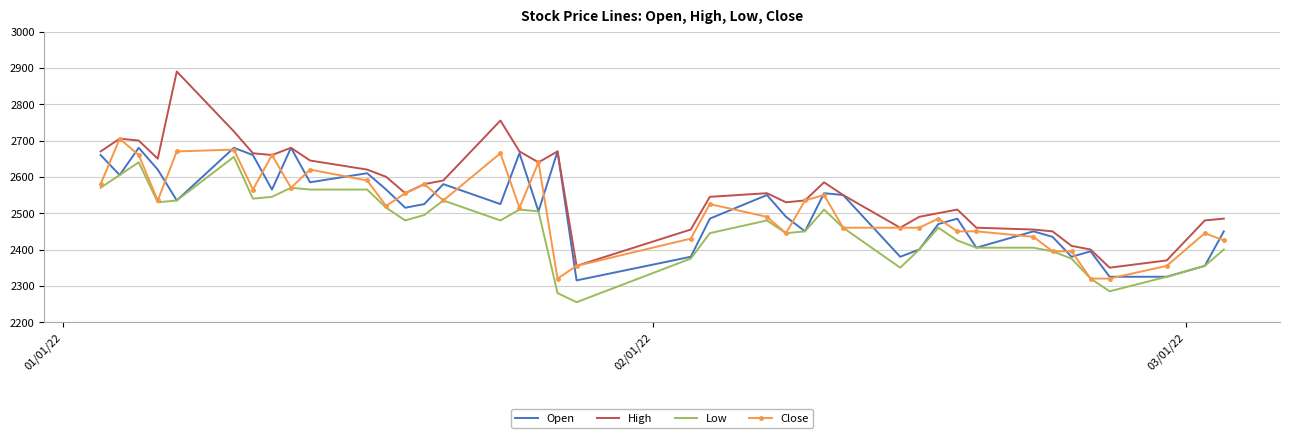

Which series has the largest range (max minus min)?

High